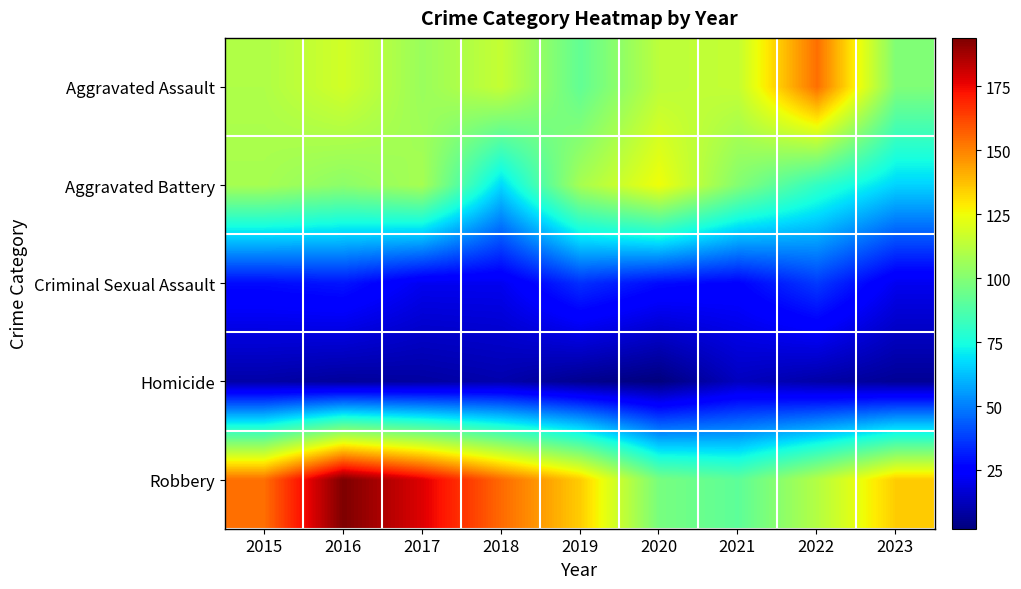

Count the number of data series in this chart.

5